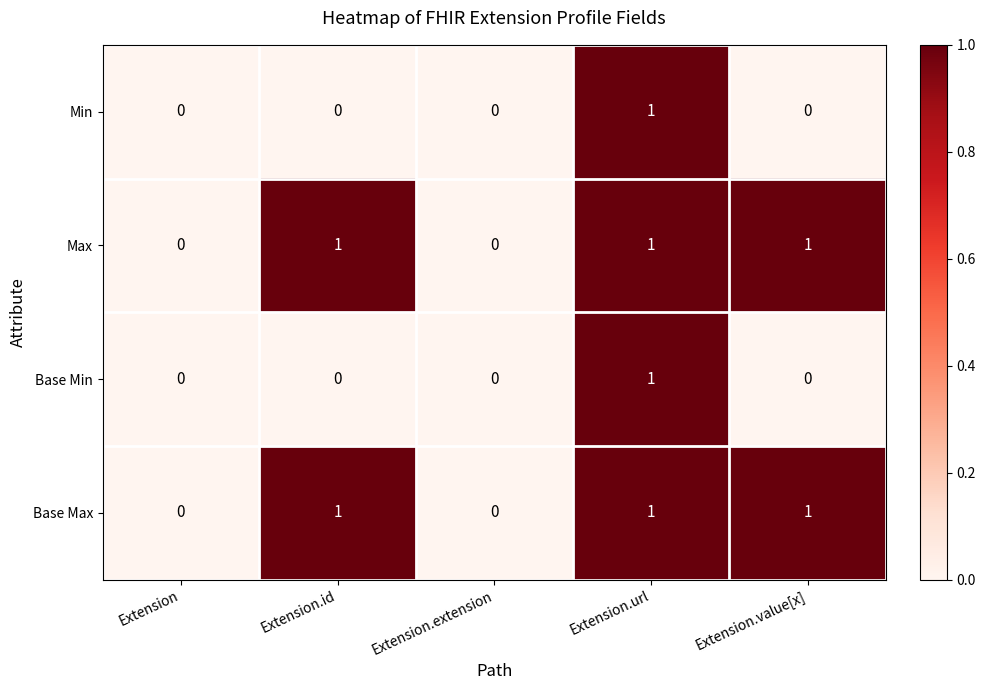

Is it true that Max equals 0 at Extension?

True